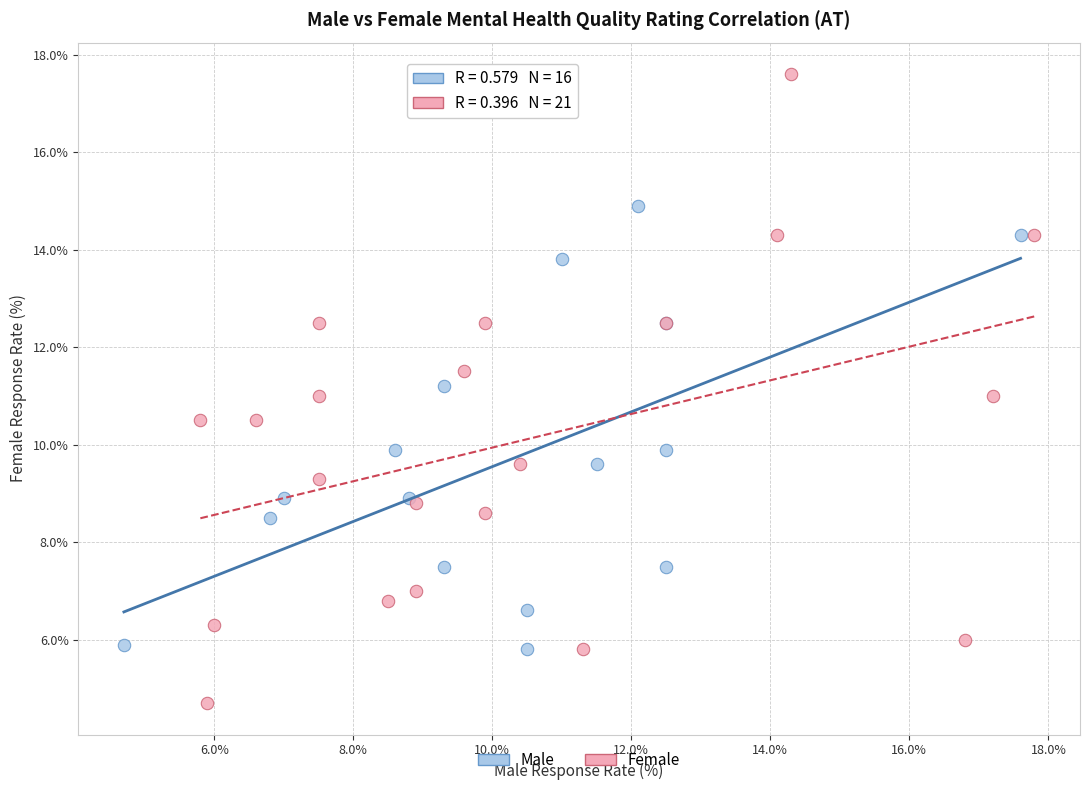

Which series contains the lowest Y value?

Female